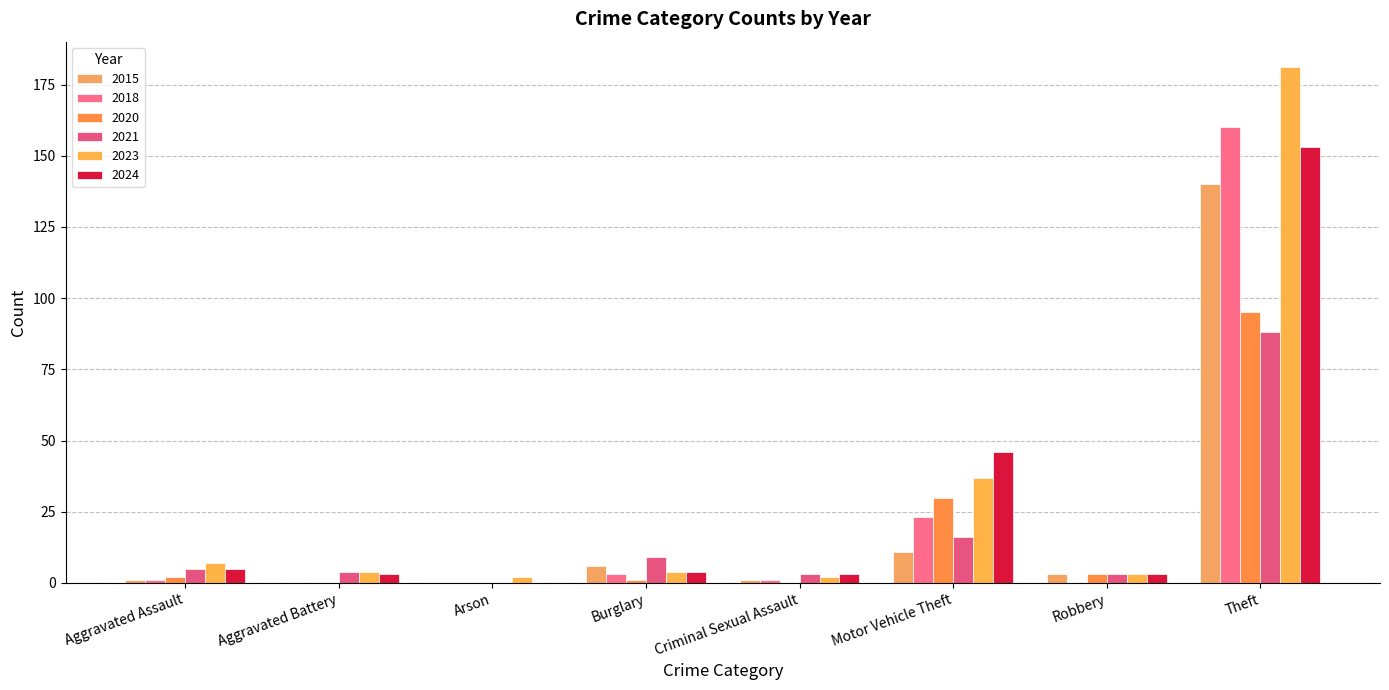

Is it true that 2024 equals 76 at Motor Vehicle Theft?

False